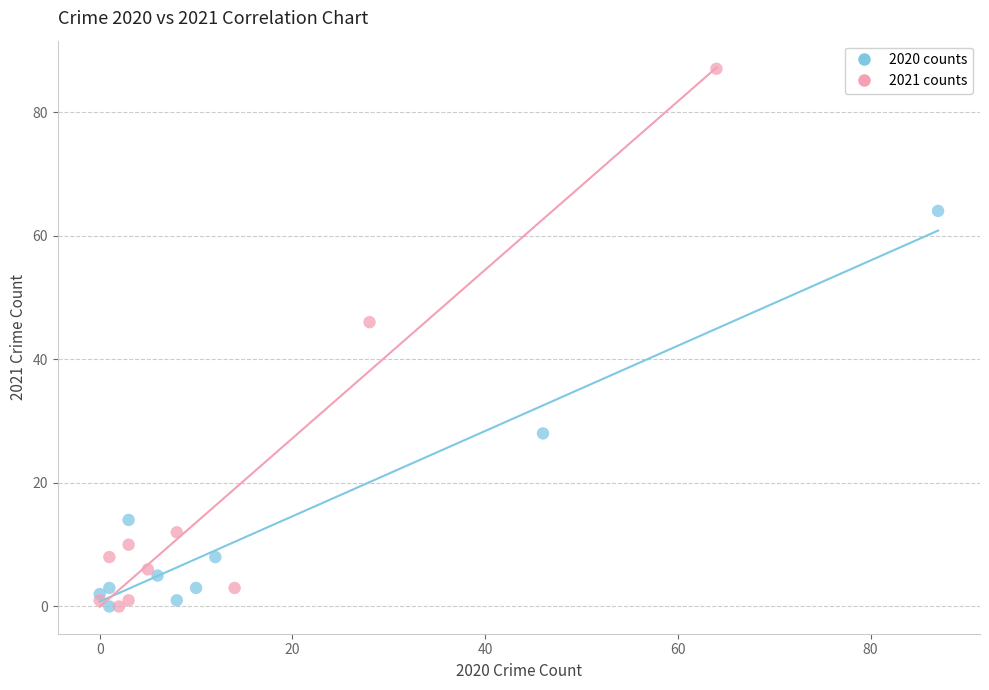

Which series contains the highest Y value?

2021 counts